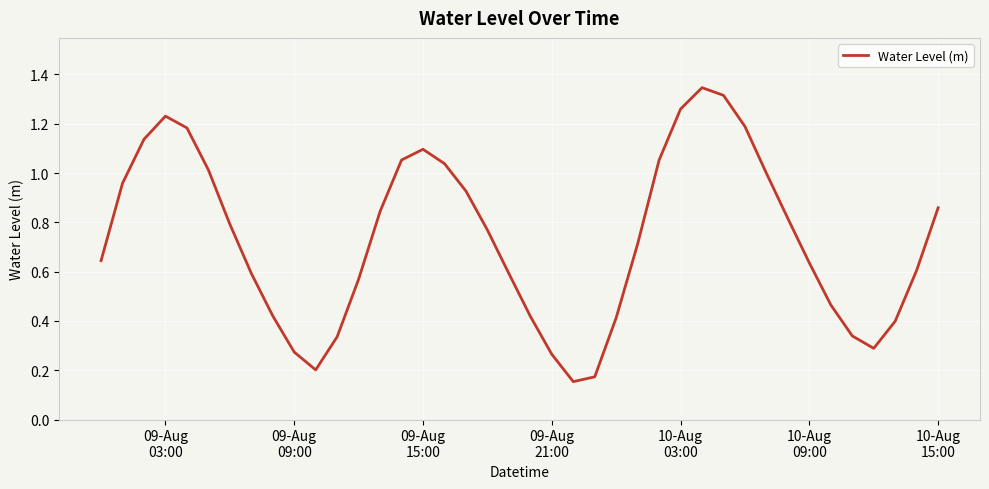

True or false: the data has more than 1 interior local peaks.

True